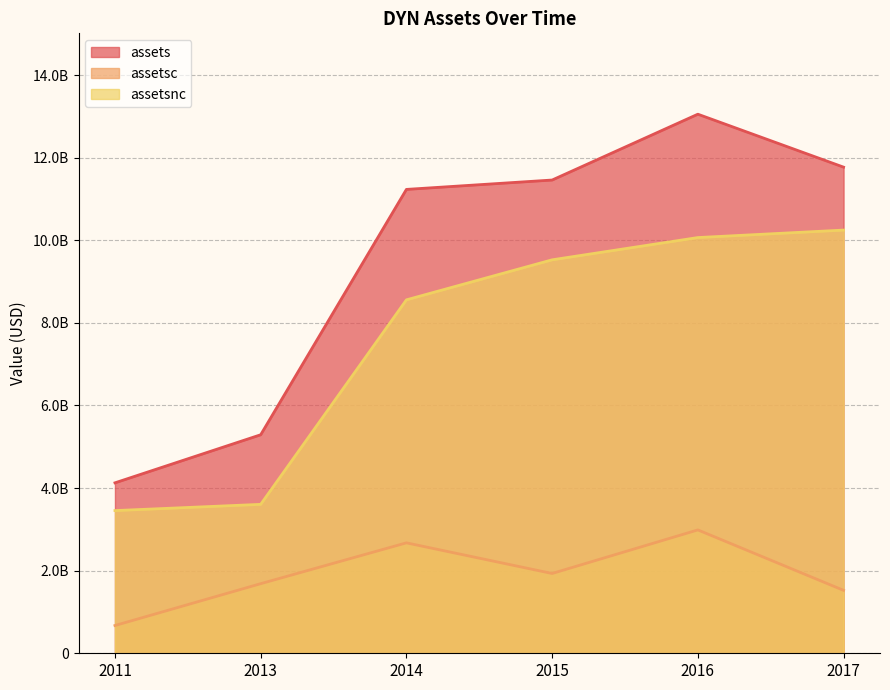

In assets, how many points are higher than both neighbors (excluding endpoints)?

1